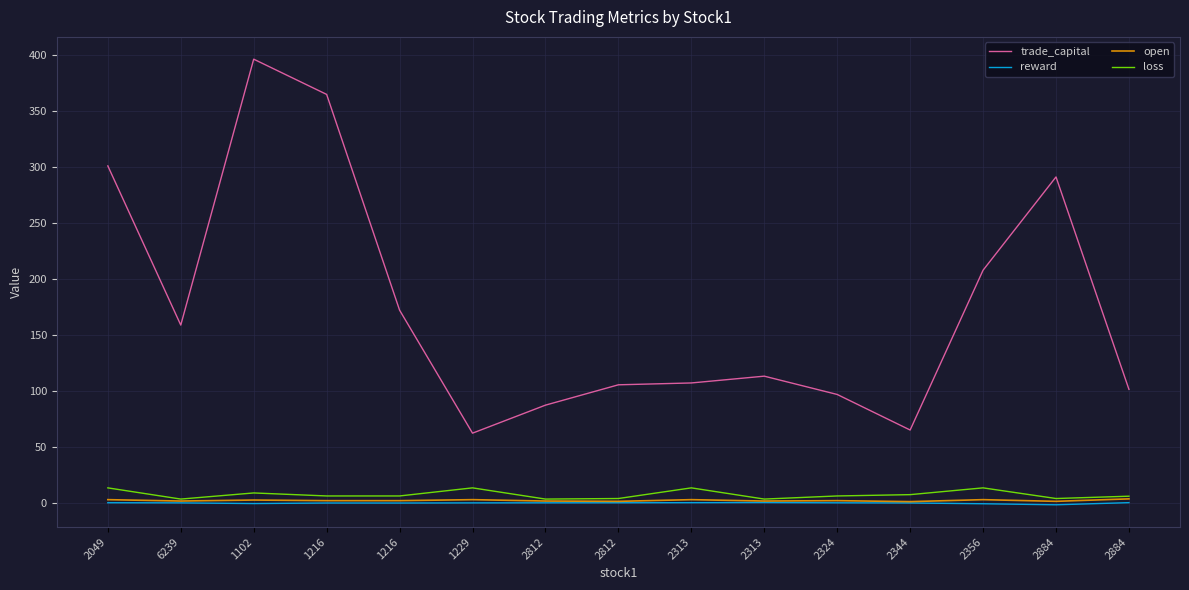

List the labels in order of open value, largest first.

2884, 2049, 1229, 2313, 2356, 1102, 1216, 1216, 2324, 6239, 2812, 2313, 2812, 2884, 2344